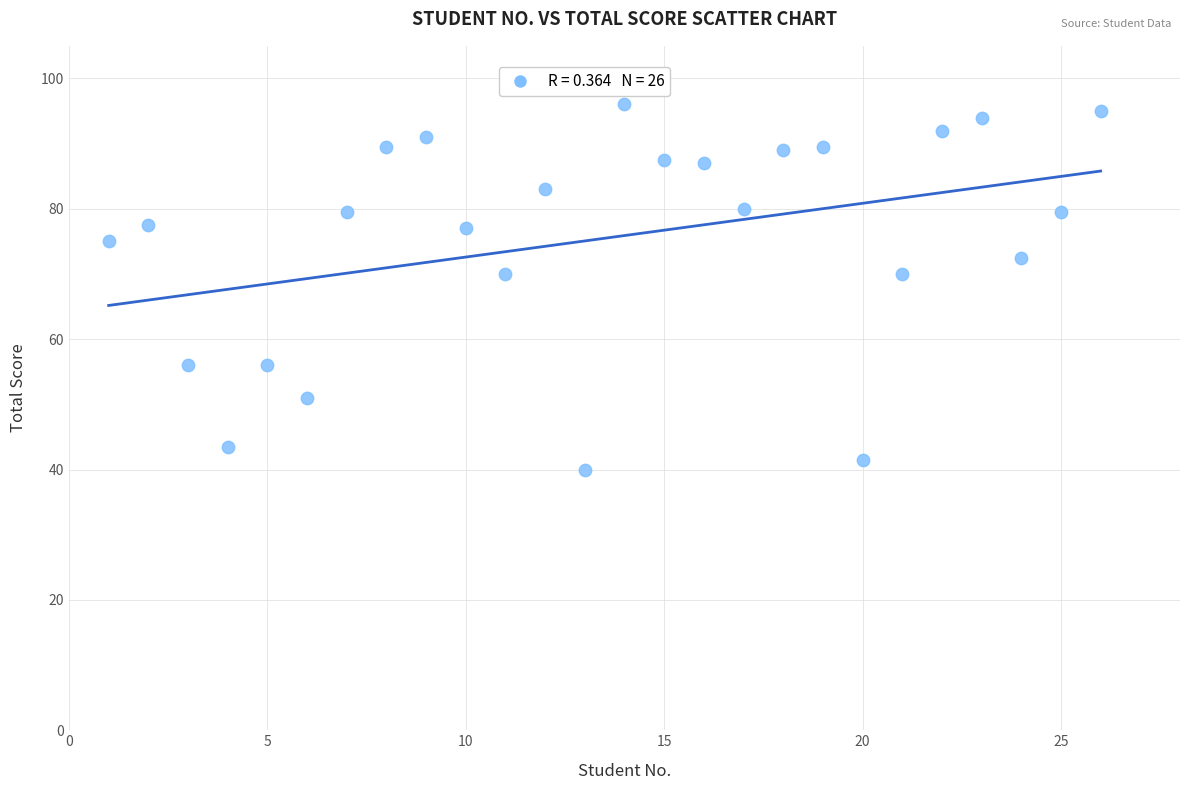

What is the range of Y values (max minus min)?

56.0